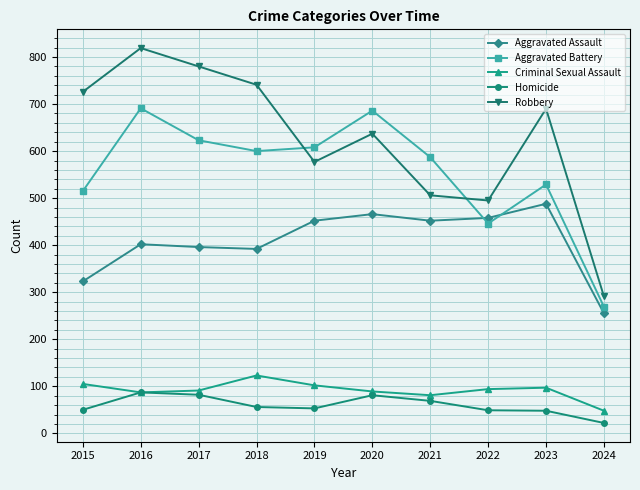

How many interior local peaks does the Robbery series have?

3